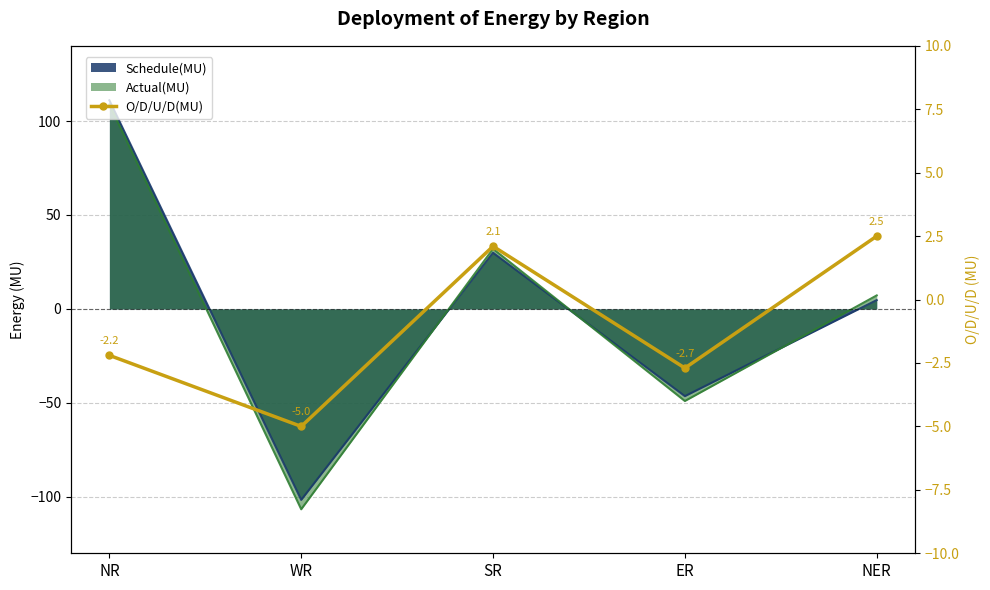

Rank the categories by value from lowest to highest.

WR, ER, NR, SR, NER